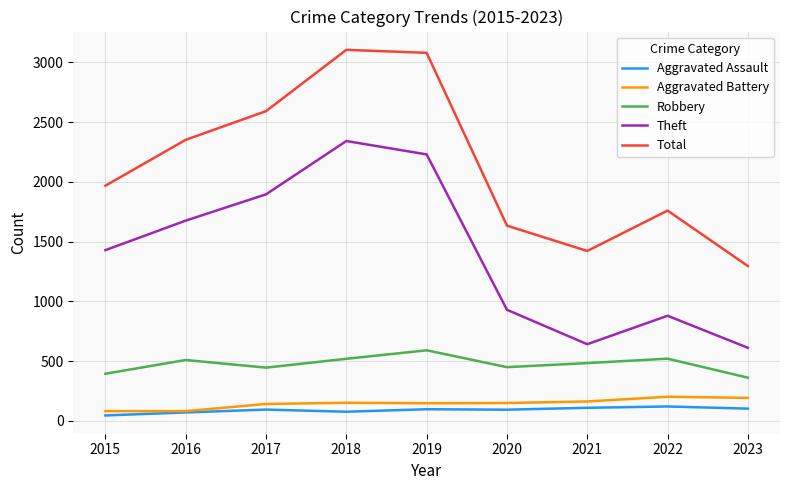

What is the total value across all series at 2020?

3258